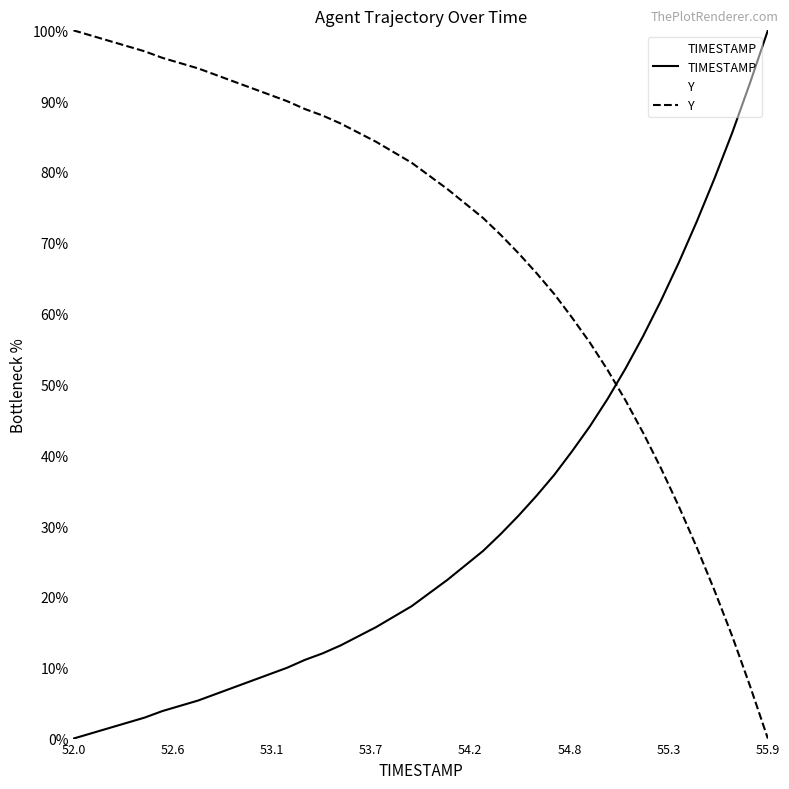

What is the change in value from 55.5 to 55.9?

+27.0